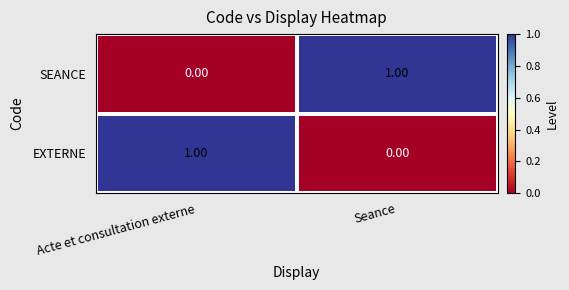

How many values in the EXTERNE series are below 1?

1